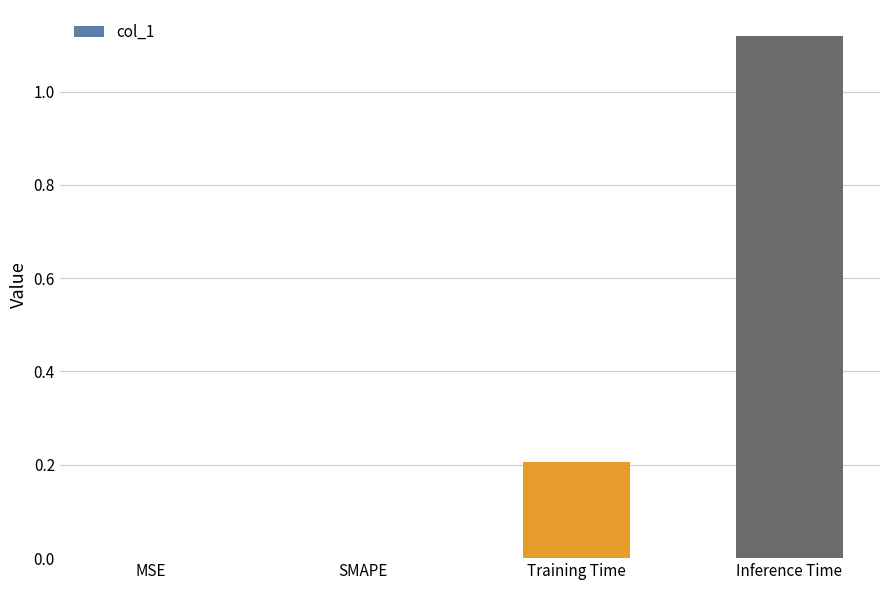

What is the sum of the values at Training Time and Inference Time?

1.3